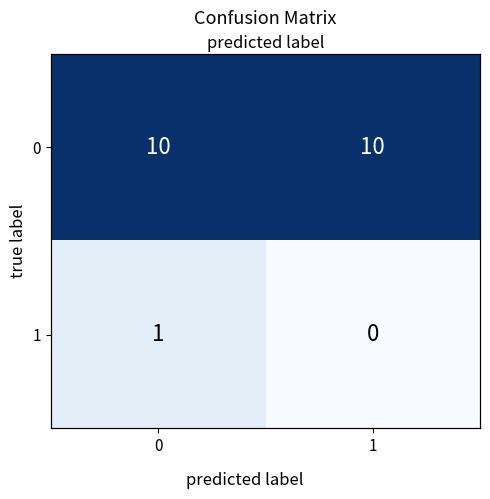

Rank the series at 0 from lowest to highest value.

1, 0